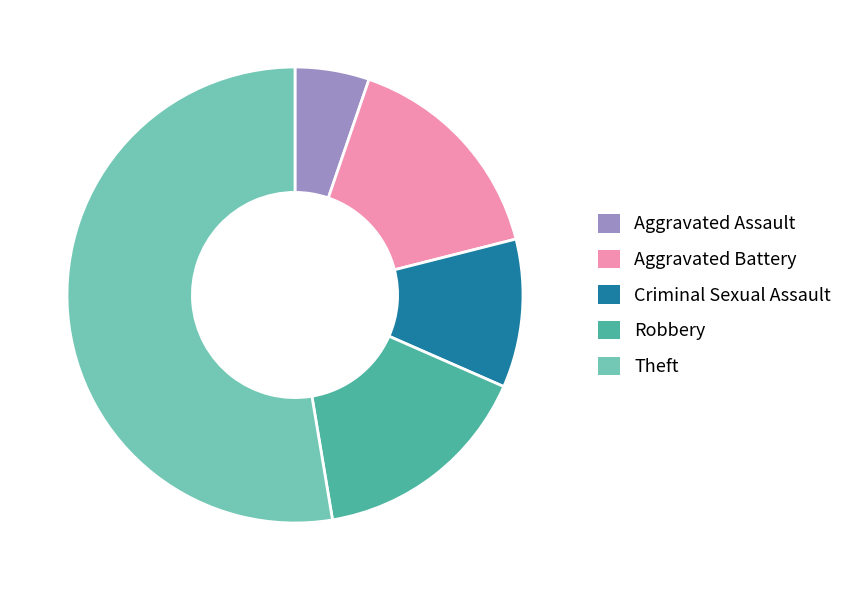

Count the number of slices in the pie.

5